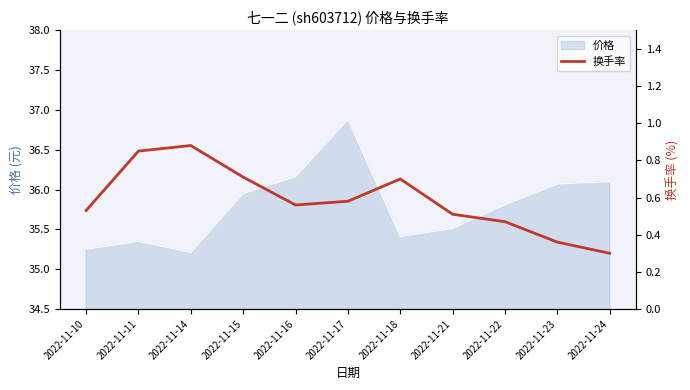

Where is the data nearest to the value 0?

2022-11-24